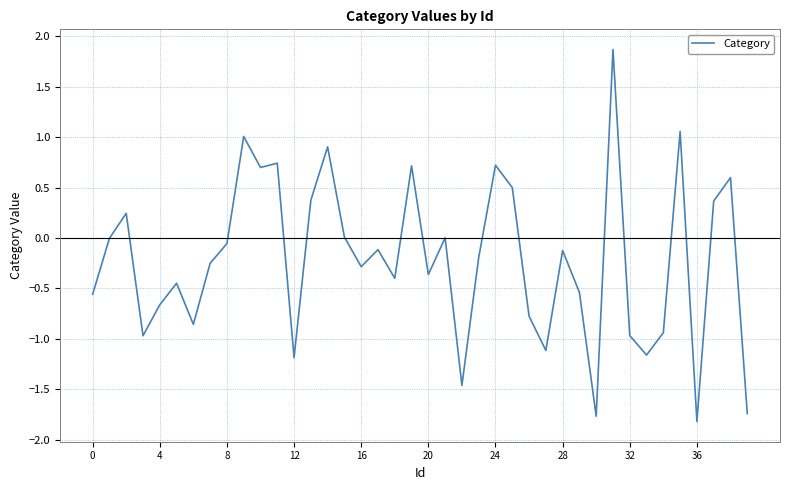

What is the difference between the maximum and minimum values?

3.7